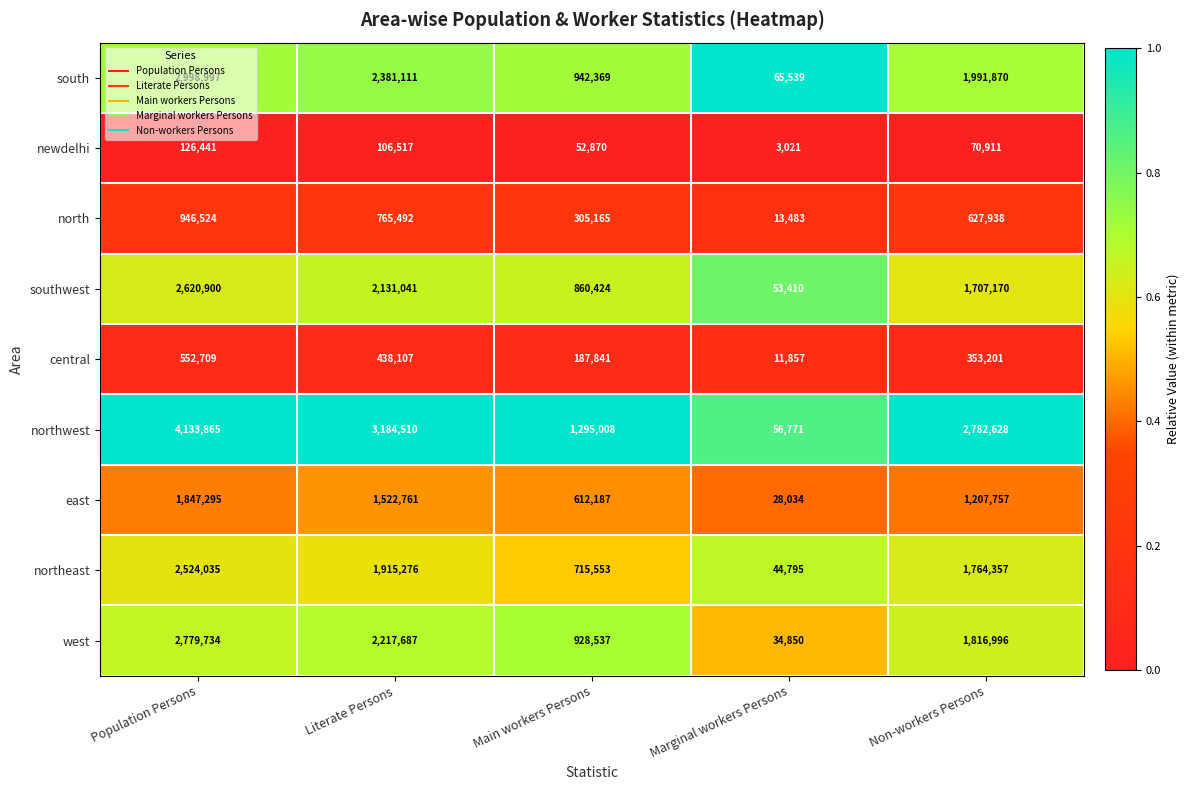

The value of south at Non-workers Persons is 1991870. True or false?

True